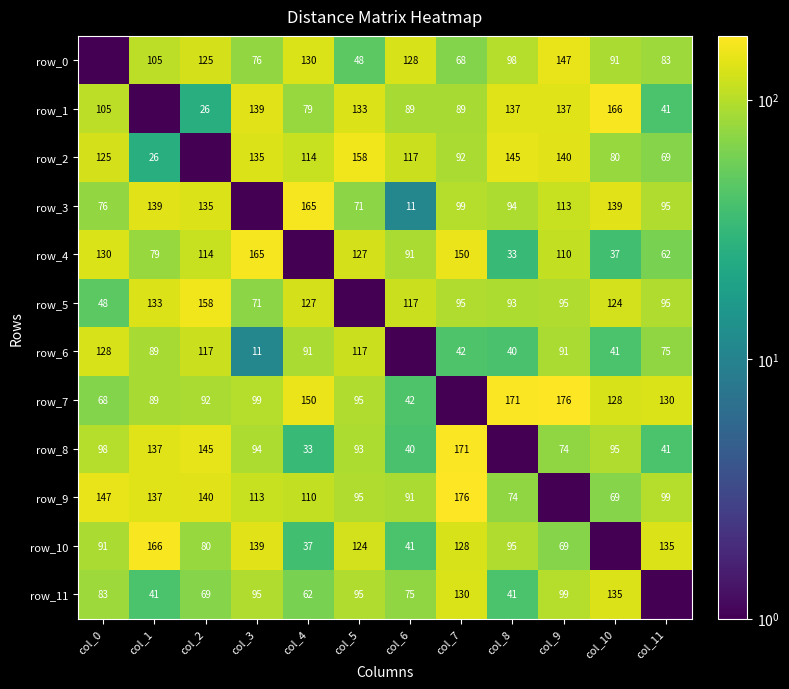

Reading left to right, transcribe all the data shown in this chart.

row_0: 1	105	125	76	130	48	128	68	98	147	91	83
row_1: 105	1	26	139	79	133	89	89	137	137	166	41
row_2: 125	26	1	135	114	158	117	92	145	140	80	69
row_3: 76	139	135	1	165	71	11	99	94	113	139	95
row_4: 130	79	114	165	1	127	91	150	33	110	37	62
row_5: 48	133	158	71	127	1	117	95	93	95	124	95
row_6: 128	89	117	11	91	117	1	42	40	91	41	75
row_7: 68	89	92	99	150	95	42	1	171	176	128	130
row_8: 98	137	145	94	33	93	40	171	1	74	95	41
row_9: 147	137	140	113	110	95	91	176	74	1	69	99
row_10: 91	166	80	139	37	124	41	128	95	69	1	135
row_11: 83	41	69	95	62	95	75	130	41	99	135	1